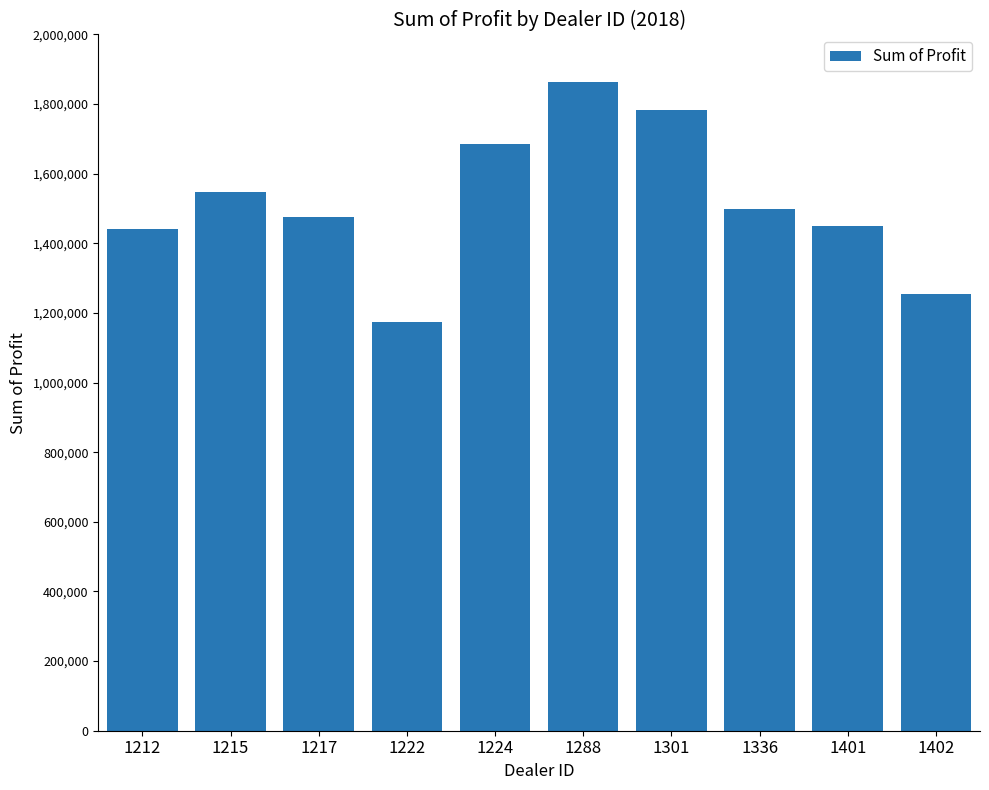

What is the change in value from 1217 to 1336?

+22349.5